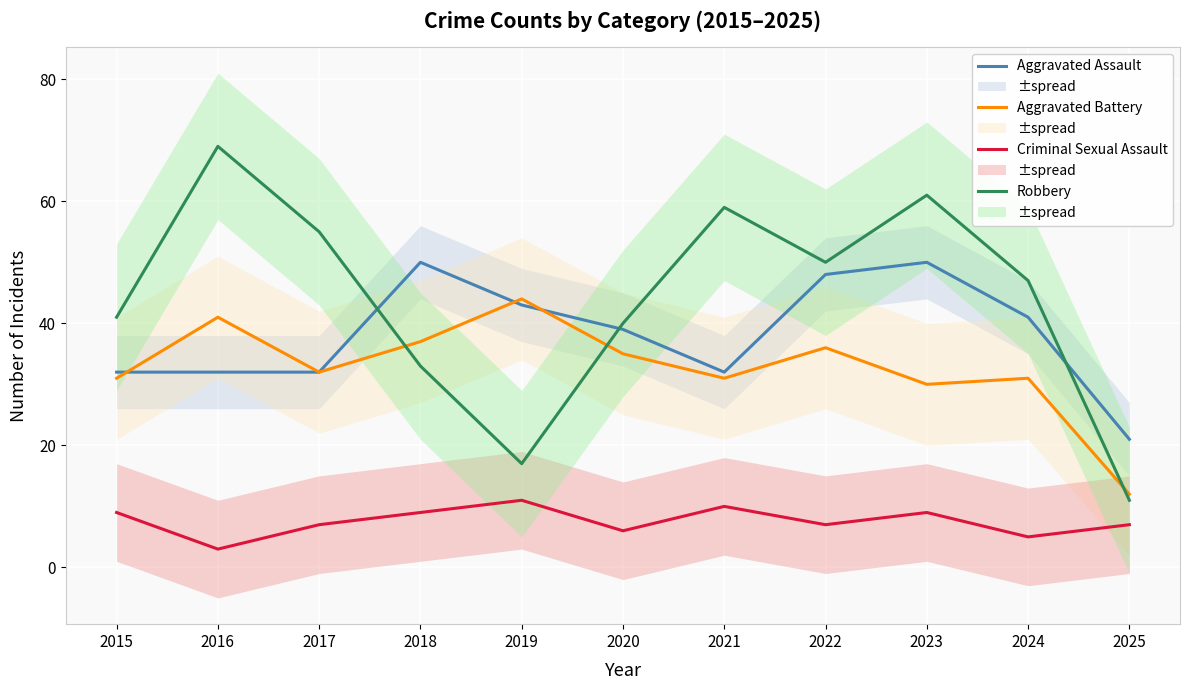

Reading right to left, extract all data points from this chart.

Aggravated Assault: 21	41	50	48	32	39	43	50	32	32	32
Aggravated Battery: 12	31	30	36	31	35	44	37	32	41	31
Criminal Sexual Assault: 7	5	9	7	10	6	11	9	7	3	9
Robbery: 11	47	61	50	59	40	17	33	55	69	41